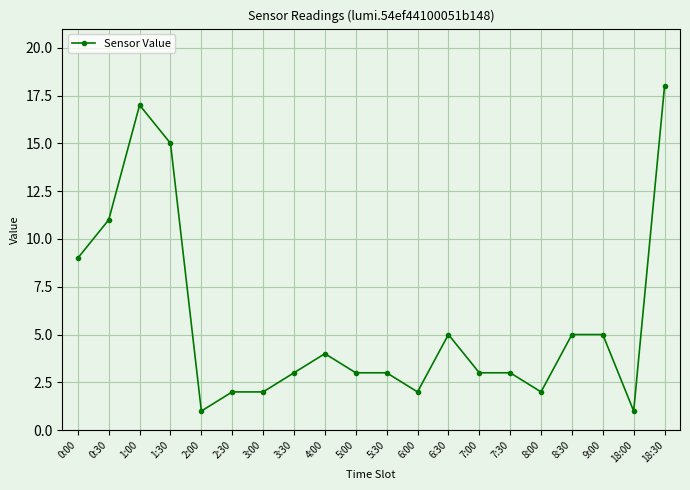

How many lines are shown in the chart?

1